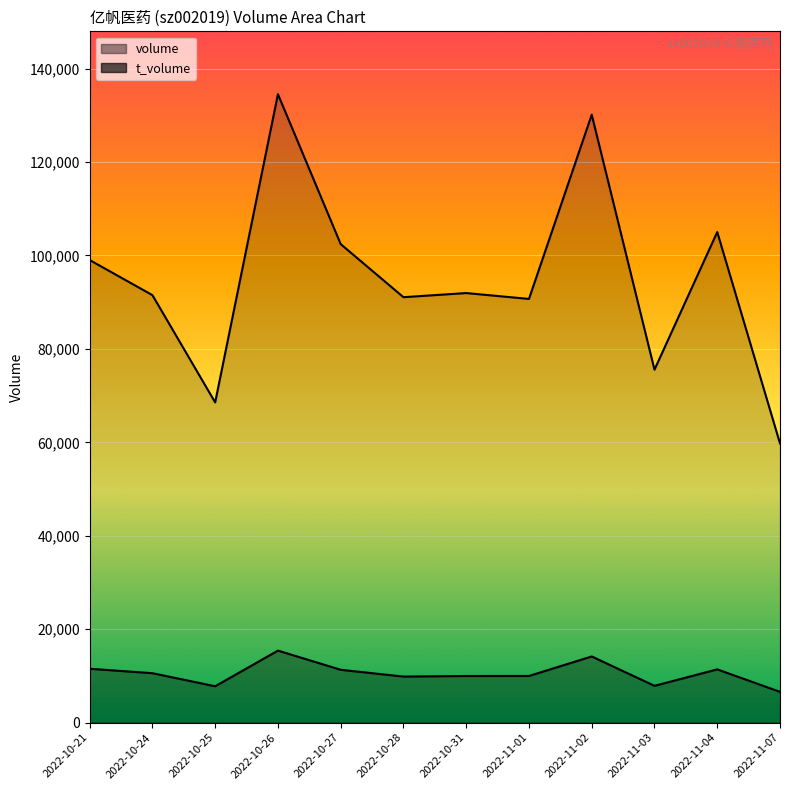

List the labels in order of t_volume value, smallest first.

2022-11-07, 2022-10-25, 2022-11-03, 2022-10-28, 2022-10-31, 2022-11-01, 2022-10-24, 2022-10-27, 2022-11-04, 2022-10-21, 2022-11-02, 2022-10-26